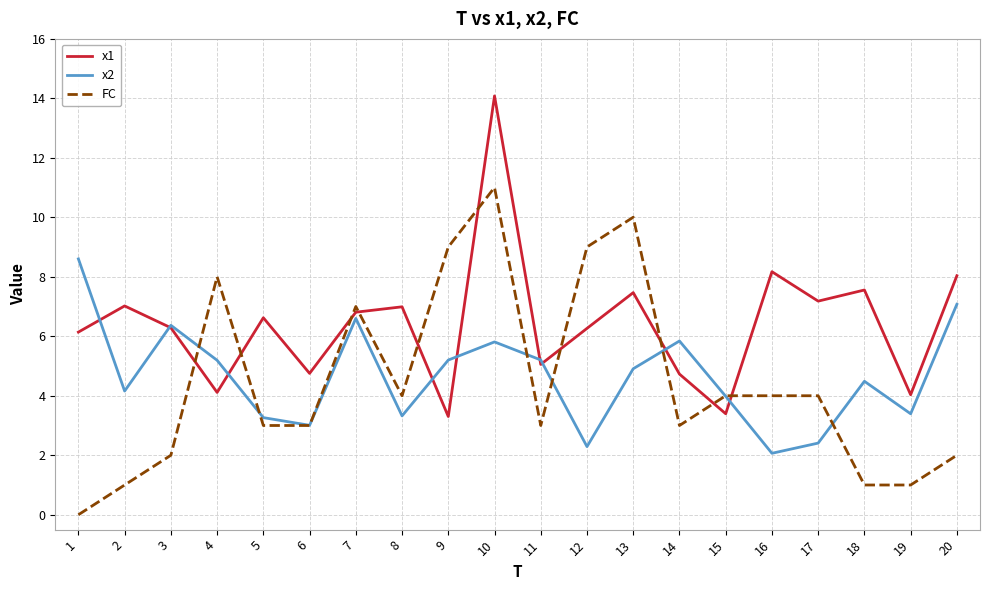

Which series has the largest total across all categories?

x1